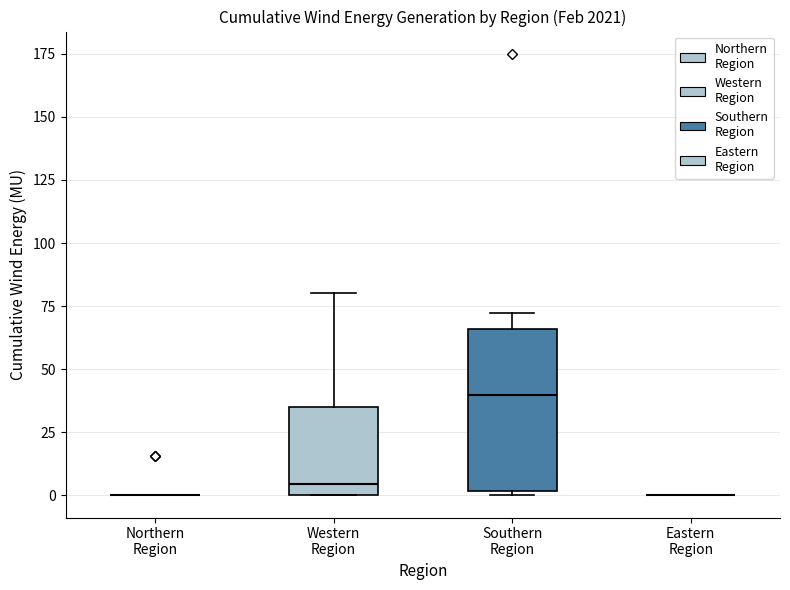

Reading left to right, read every box against the y-axis: the position of its median line, the range the box covers, and the ends of its whiskers. The values are not printed on the chart, so give them approximately, as read against the axis.

Northern Region: box collapsed to a line at 0, whiskers 0 to 0
Western Region: median 5, box 0 to 35, whiskers 0 to 80
Southern Region: median 40, box 0 to 65, whiskers 0 (just below the box's lower edge) to 70
Eastern Region: box collapsed to a line at 0, whiskers 0 to 0